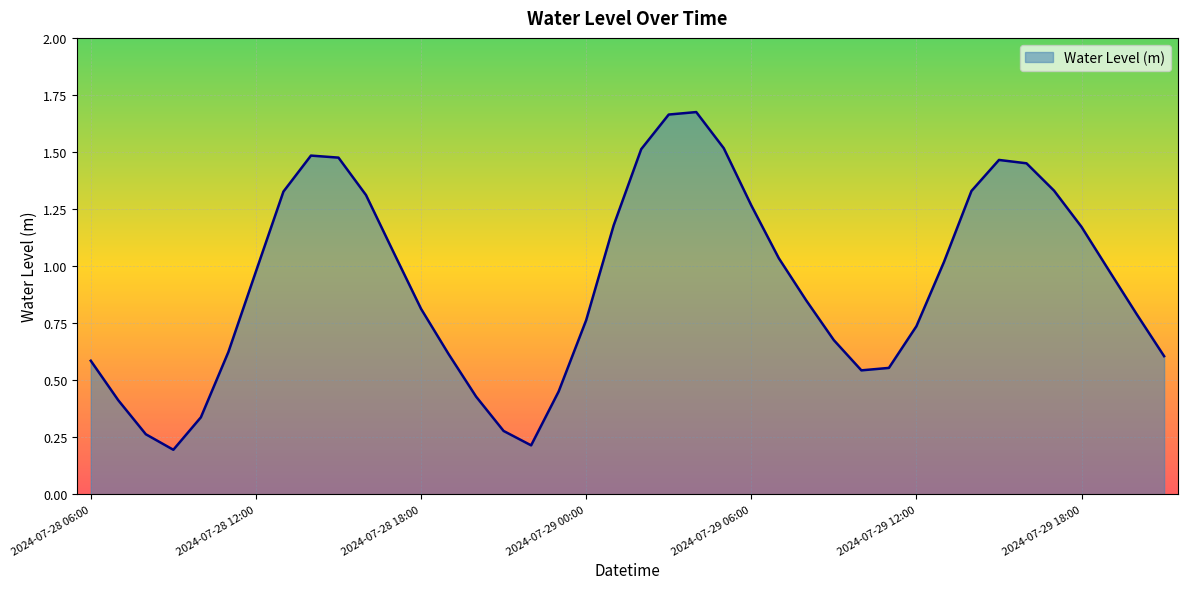

How many lines are shown in the chart?

1